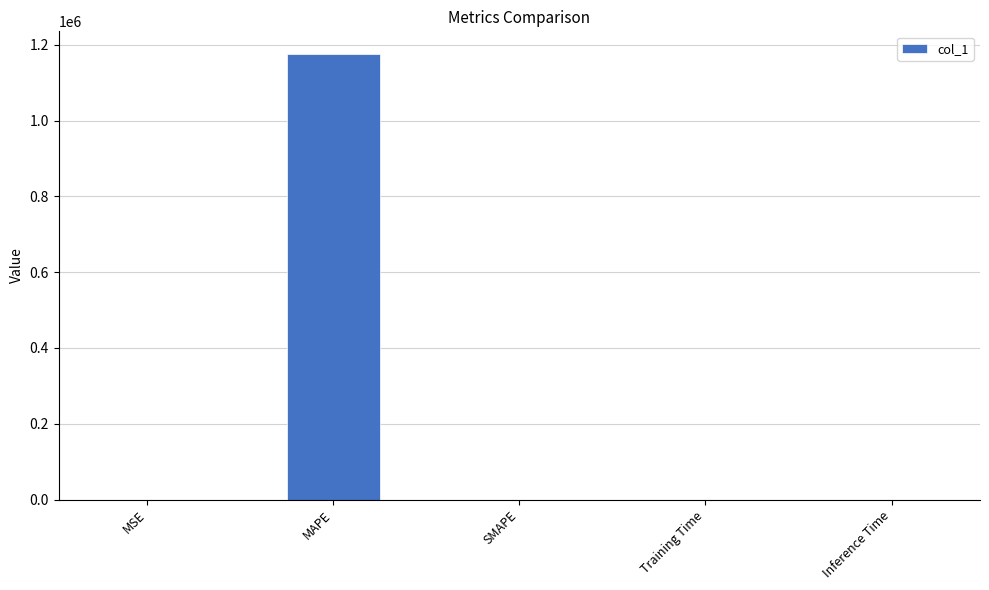

Does the chart contain stacked bars?

No